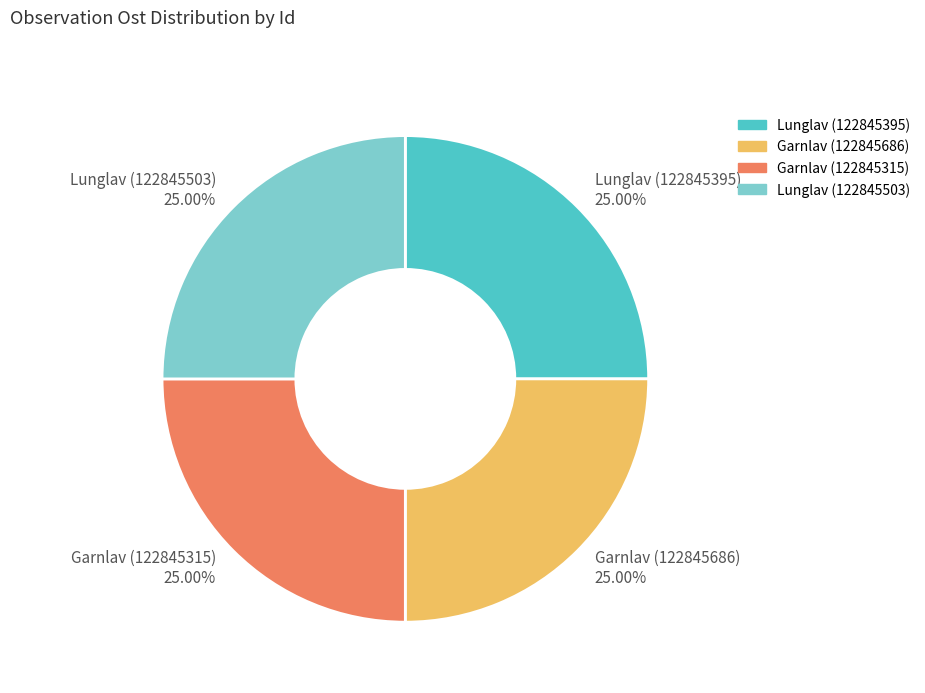

What percentage is NOT represented by Lunglav (122845503)?

75.0%